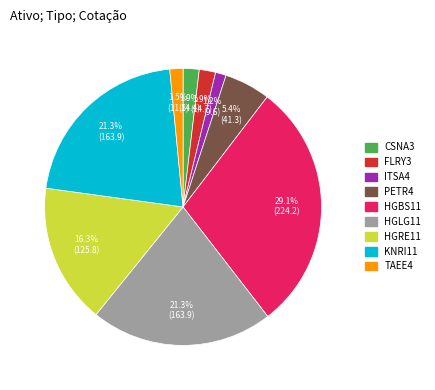

To the nearest percent, what is the difference between the largest and smallest slice percentages?

28%